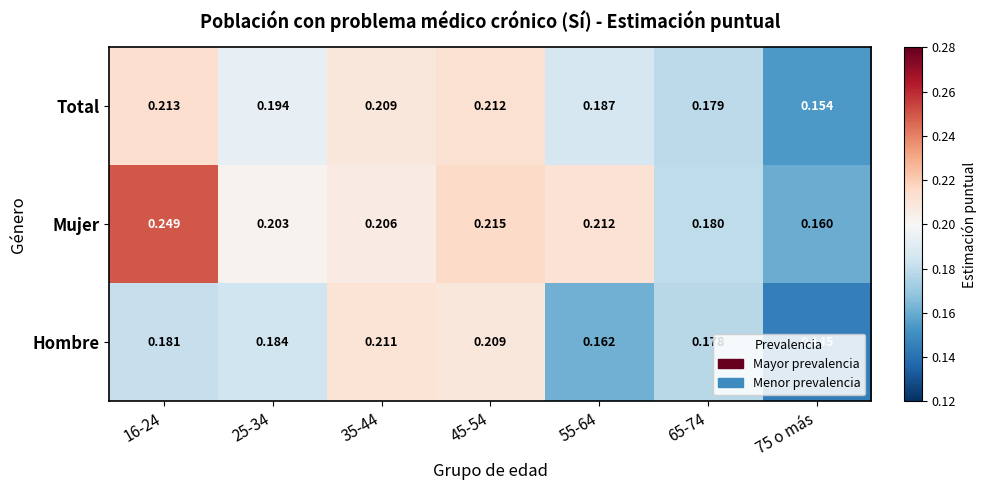

Count the number of data series in this chart.

3